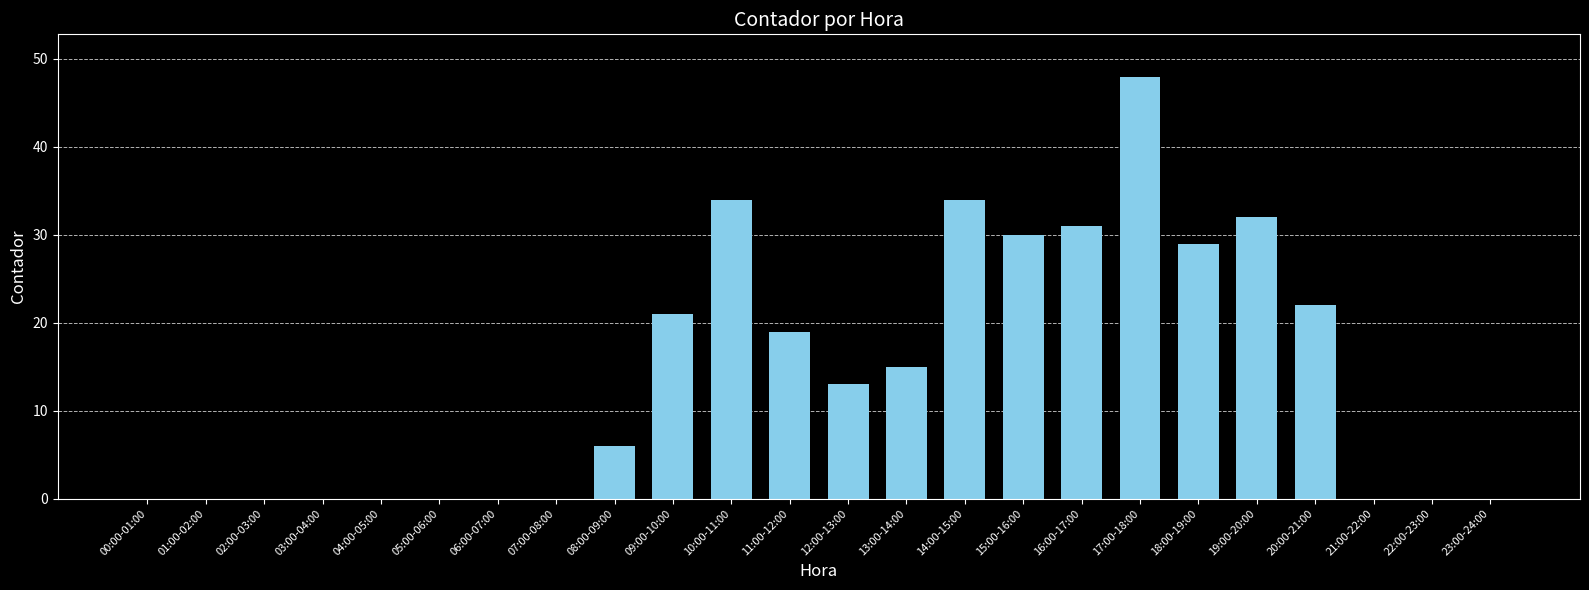

Reading right to left, list all the values displayed in this chart.

0	0	0	22	32	29	48	31	30	34	15	13	19	34	21	6	0	0	0	0	0	0	0	0